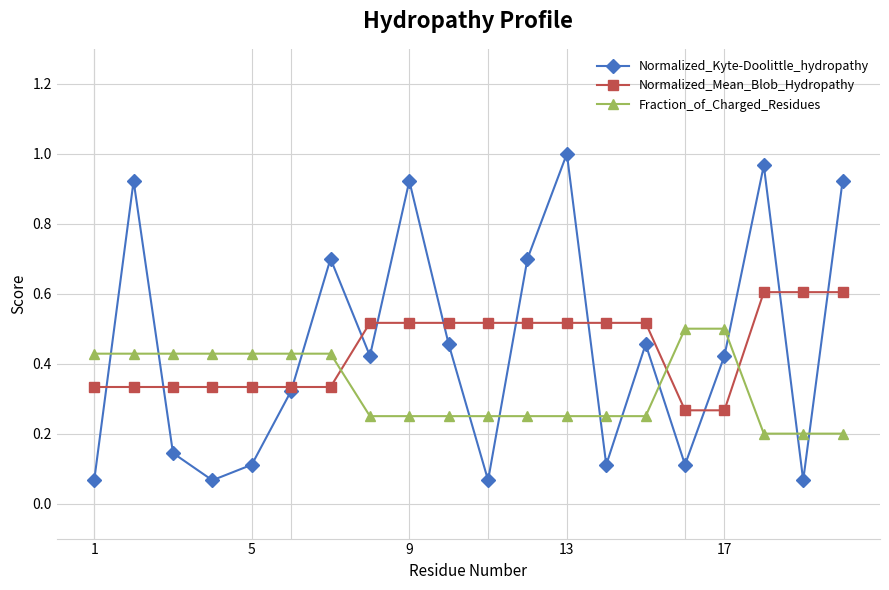

List the series in order of their peak value, highest first.

Normalized_Kyte-Doolittle_hydropathy, Normalized_Mean_Blob_Hydropathy, Fraction_of_Charged_Residues